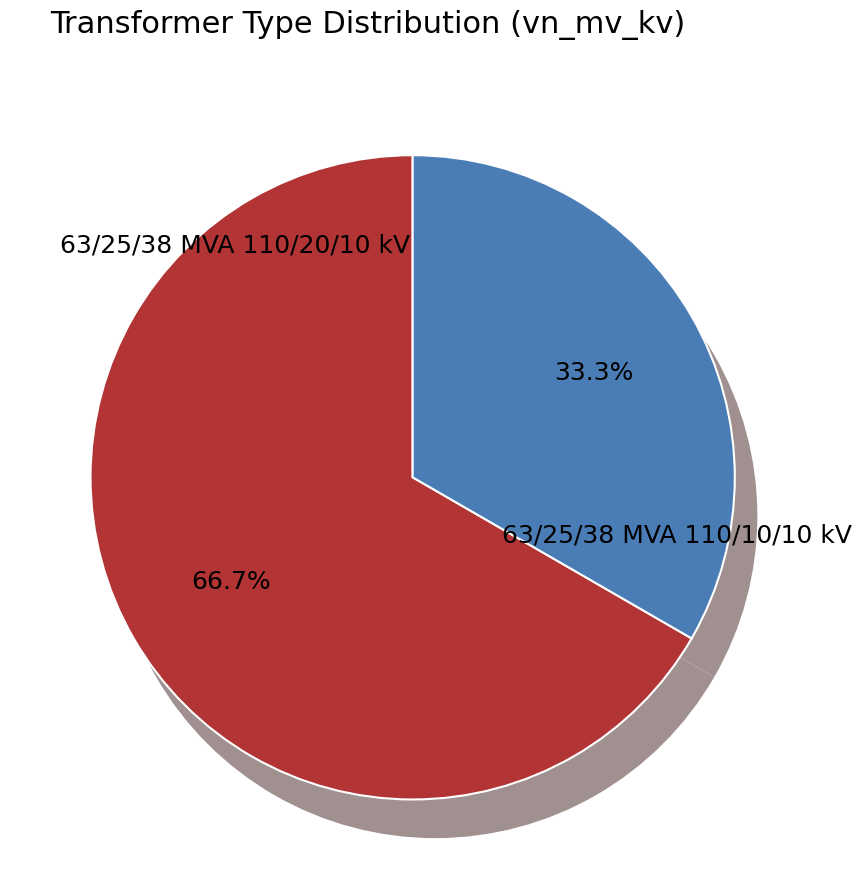

How many slices are in this pie chart?

2